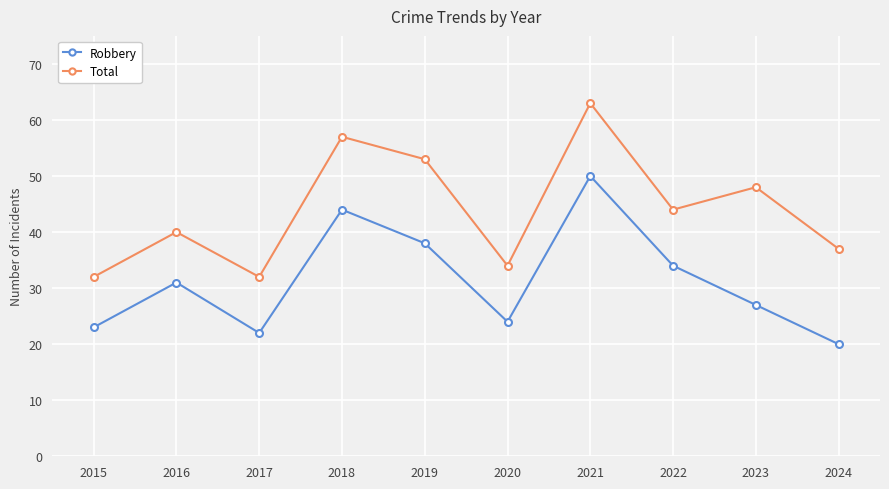

Where is Robbery nearest to the value 35?

2022